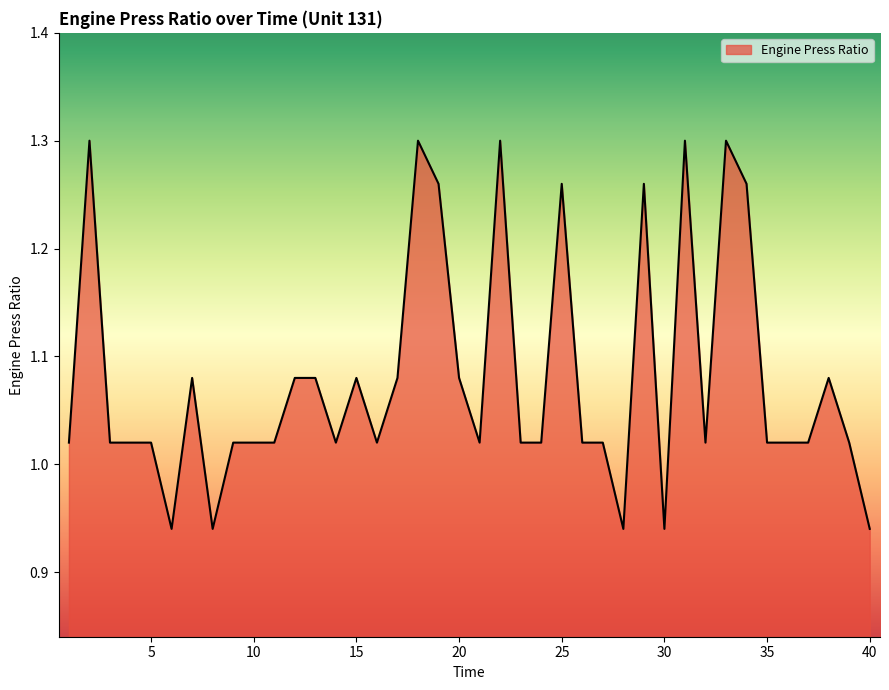

What is the difference between the maximum and minimum values?

0.4